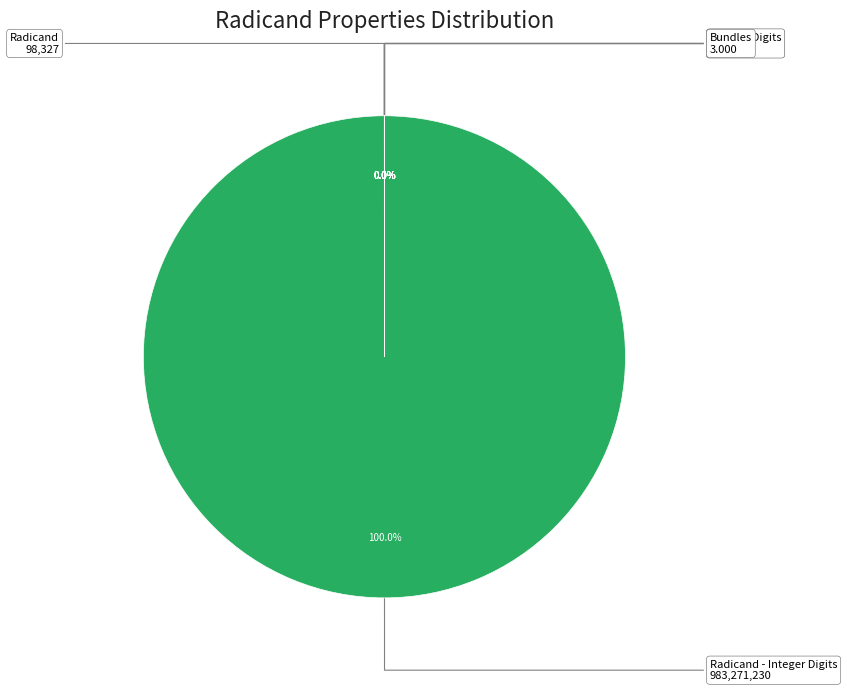

Is there any slice that represents more than half of the pie?

Yes